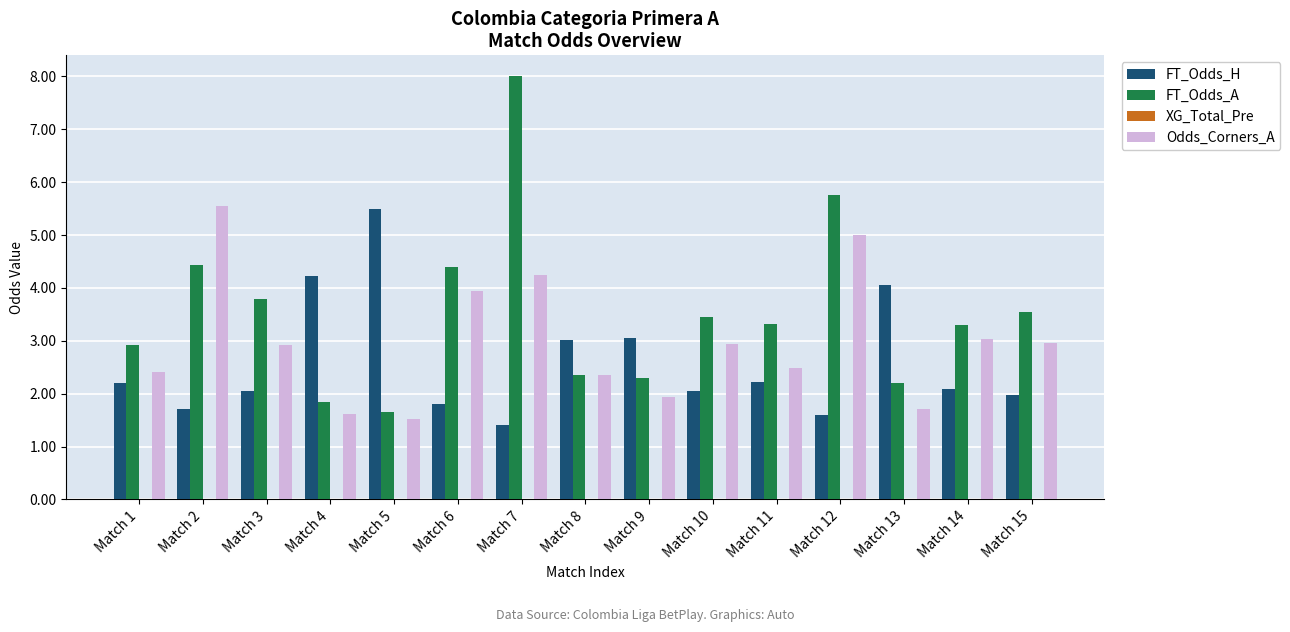

Are the bars grouped side by side (vs. stacked)?

Yes